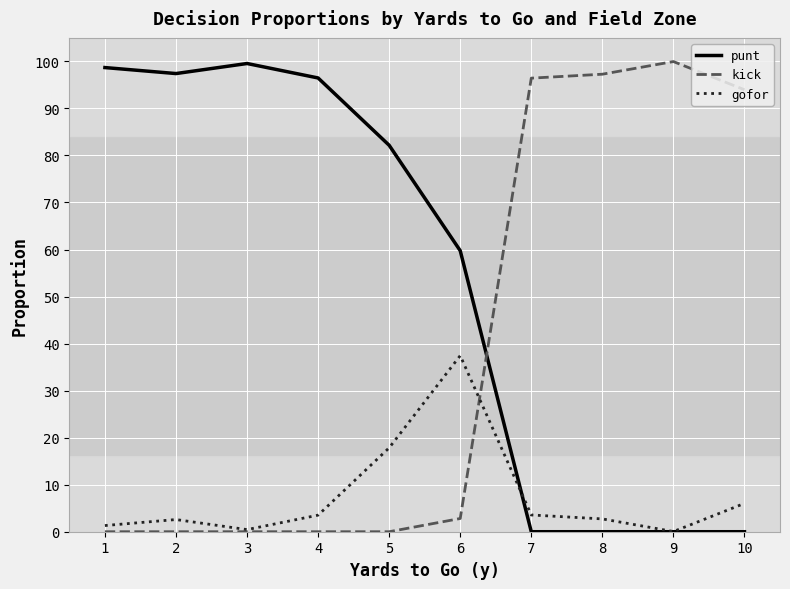

Reading left to right, list all the values displayed in this chart.

punt: 1.0	1.0	1.0	1.0	0.8	0.6	0.0	0.0	0.0	0.0
kick: 0.0	0.0	0.0	0.0	0.0	0.0	1.0	1.0	1.0	0.9
gofor: 0.0	0.0	0.0	0.0	0.2	0.4	0.0	0.0	0.0	0.1